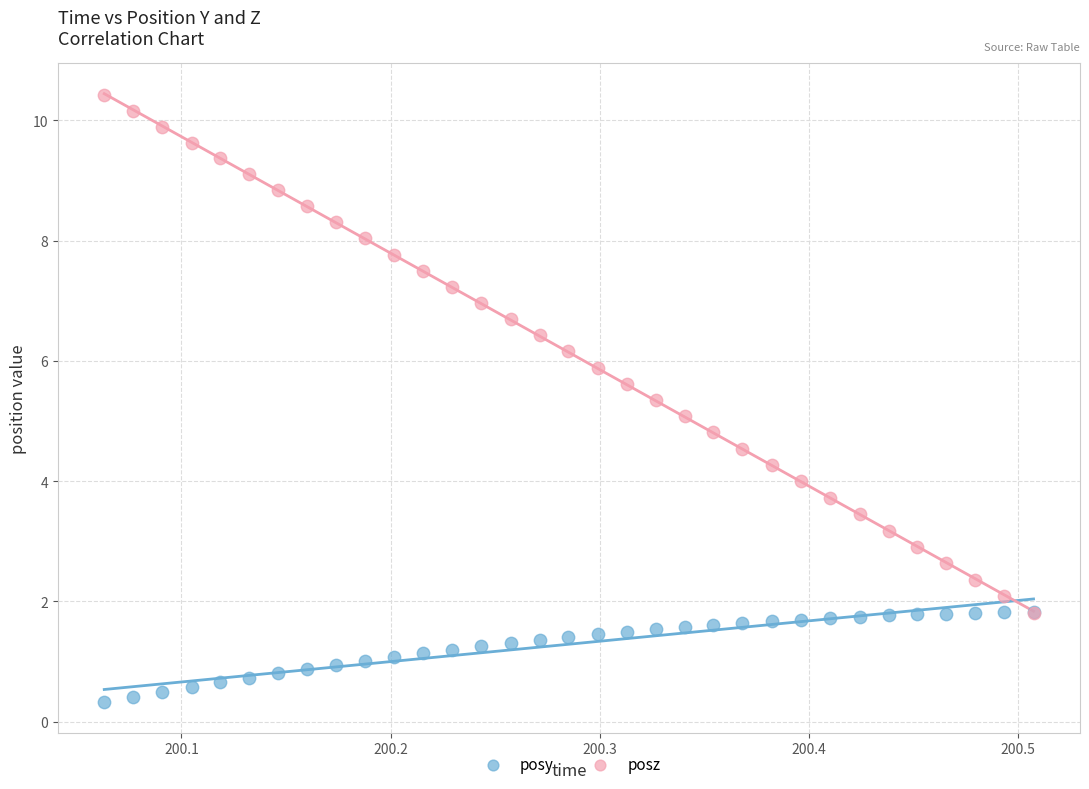

Which series contains the highest Y value?

posz